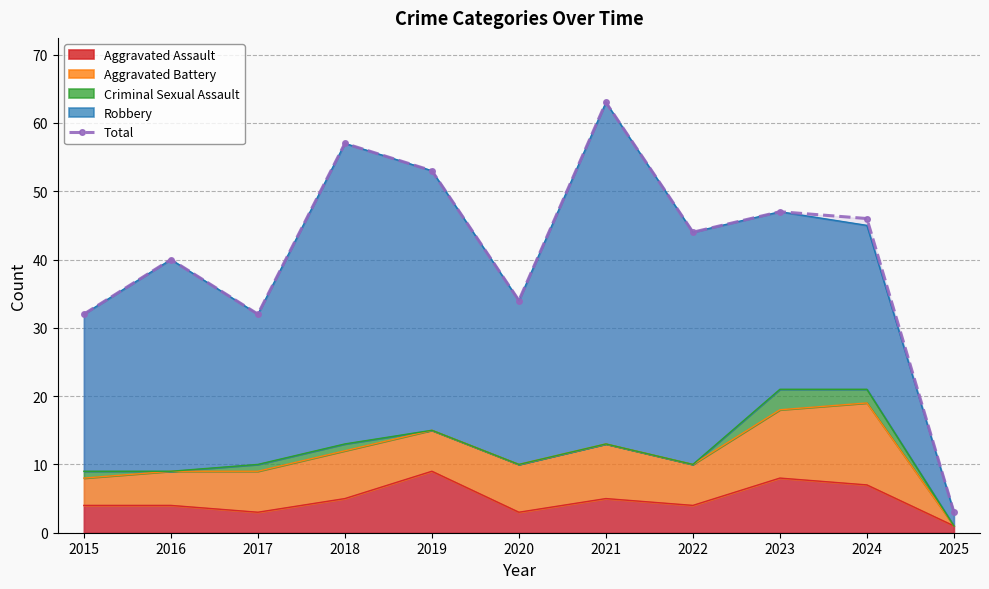

How many interior local peaks (higher than both neighbors) does the data have?

4